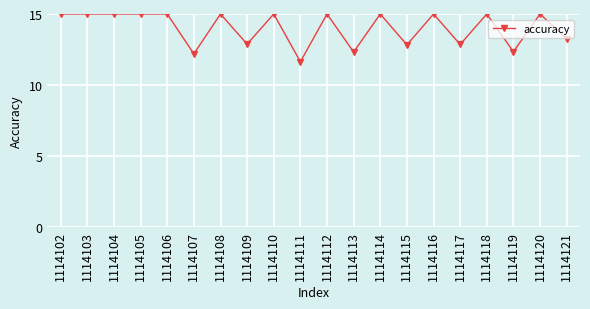

How many lines are shown in the chart?

1